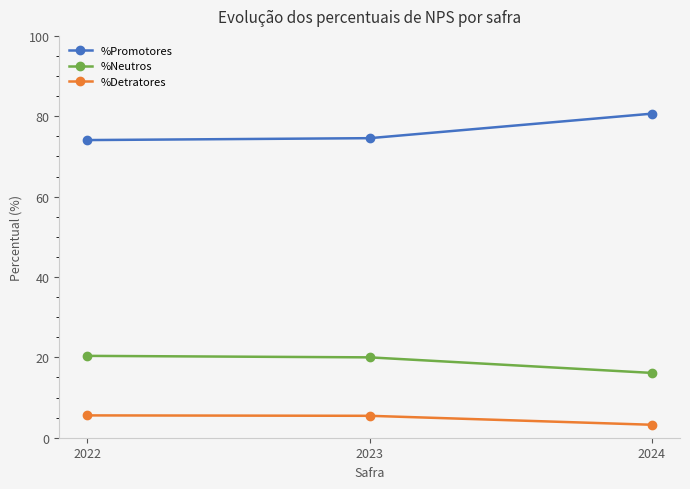

How many categories are shown in the chart?

3